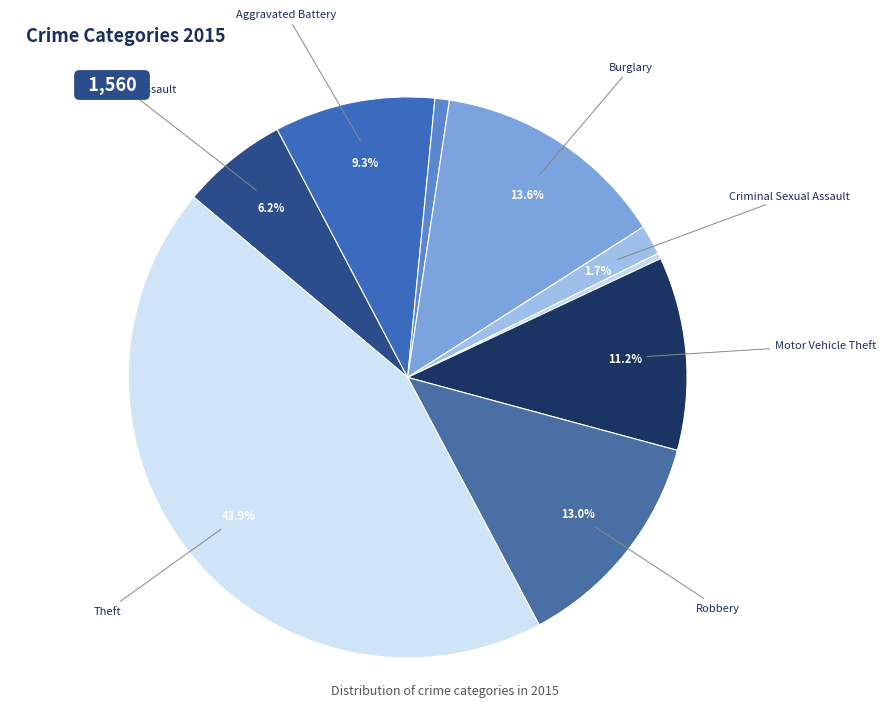

How many slices are in this pie chart?

9